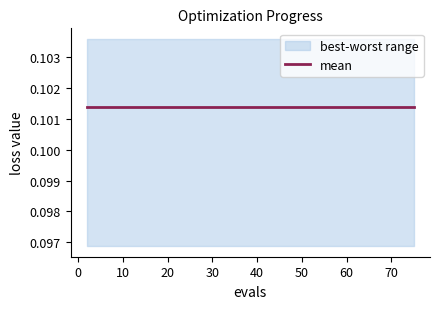

At which category is the sum across all series the highest?

2